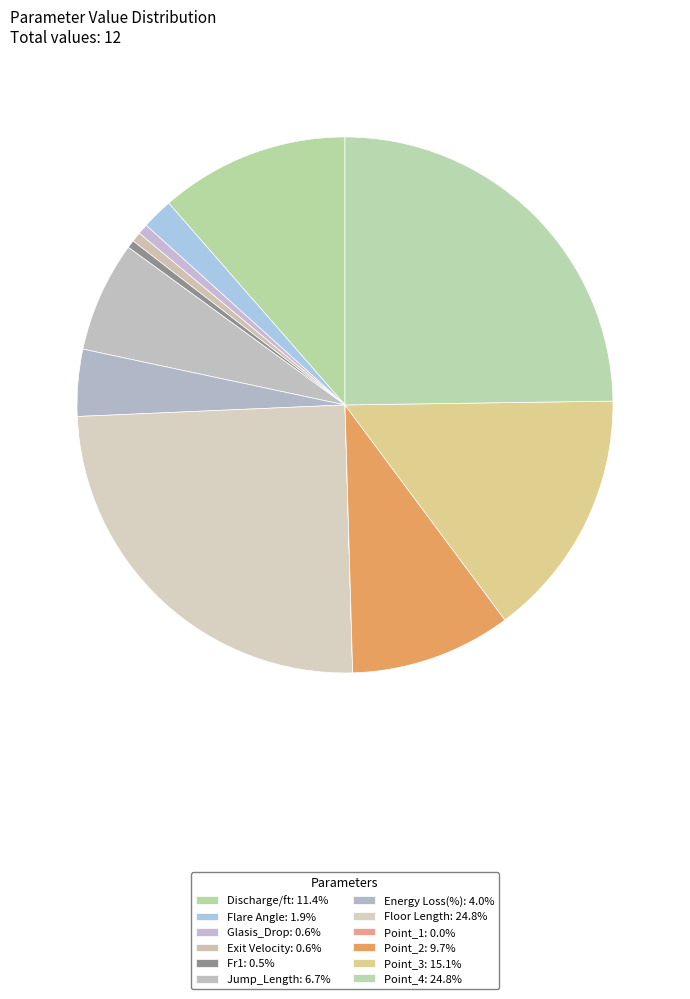

What portion of the pie excludes Exit Velocity?

99.4%